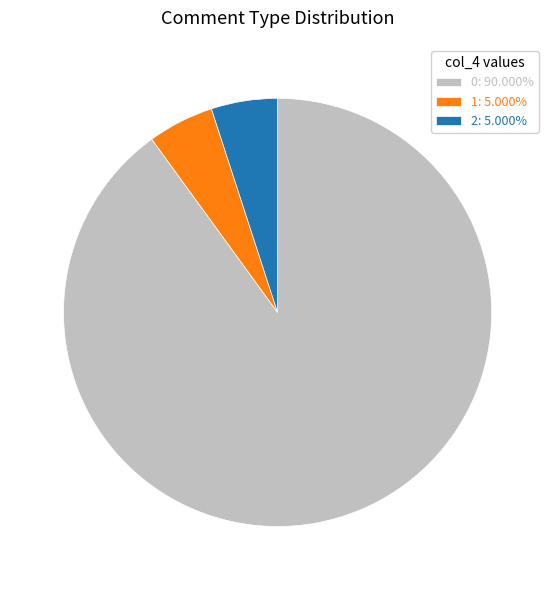

Approximately how many times larger is the value at 0: 90.000% compared to 2: 5.000%?

18.0